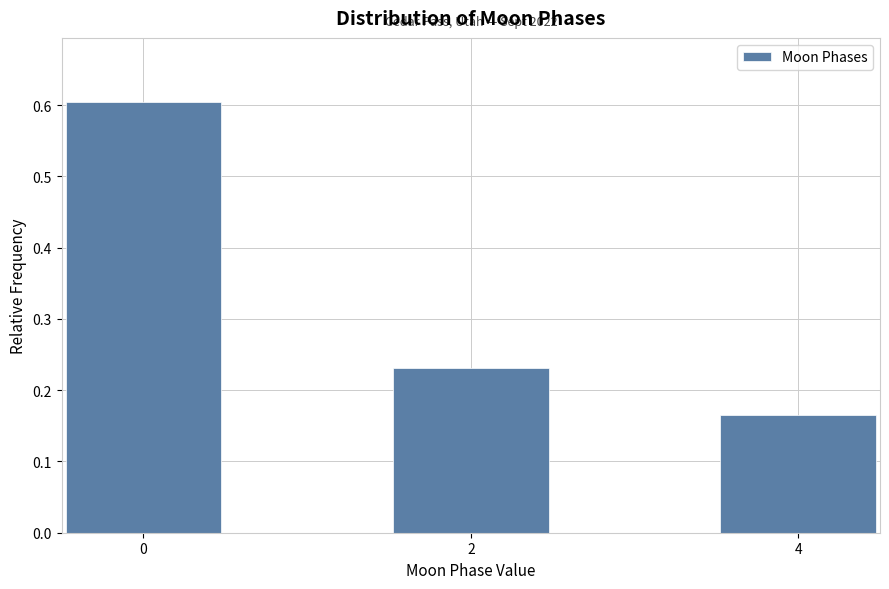

Over which range of the x-axis is the bar tallest?

-0.5 to 0.5